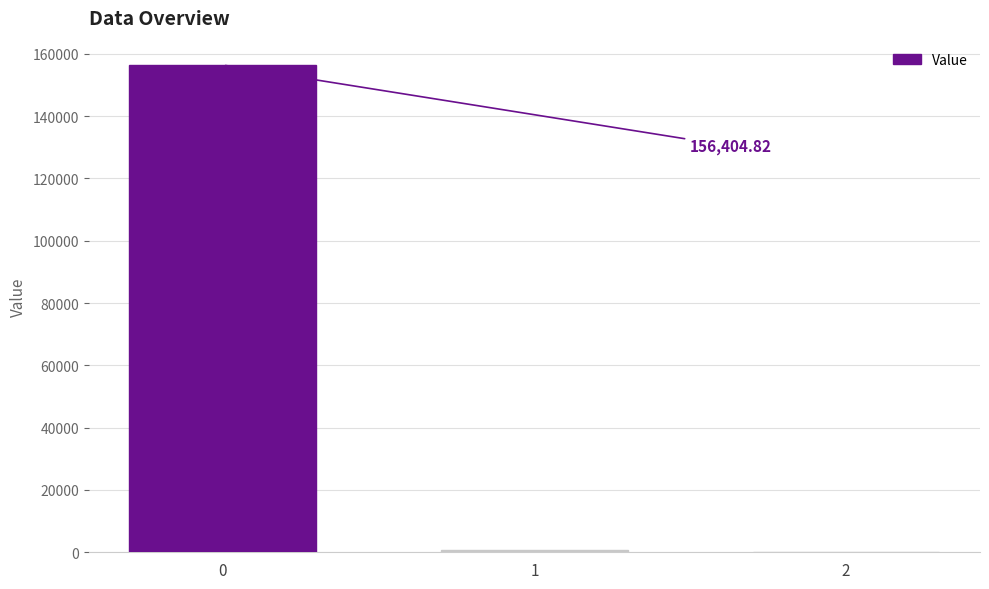

What is the sum of all values?

157009.3